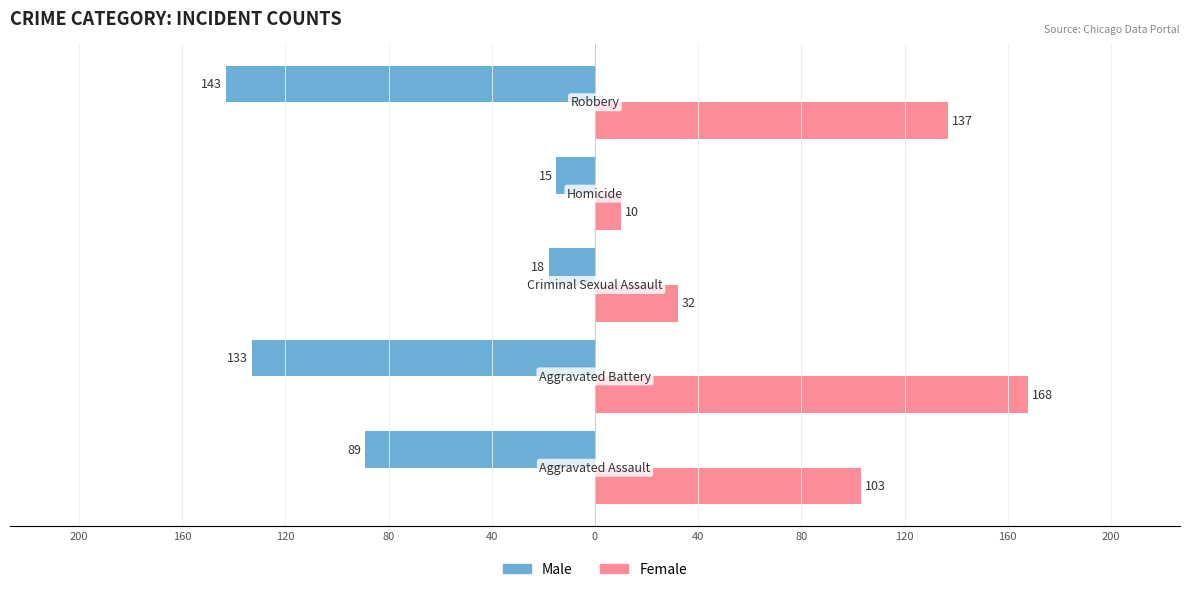

What are all the series names shown in the legend?

Male, Female